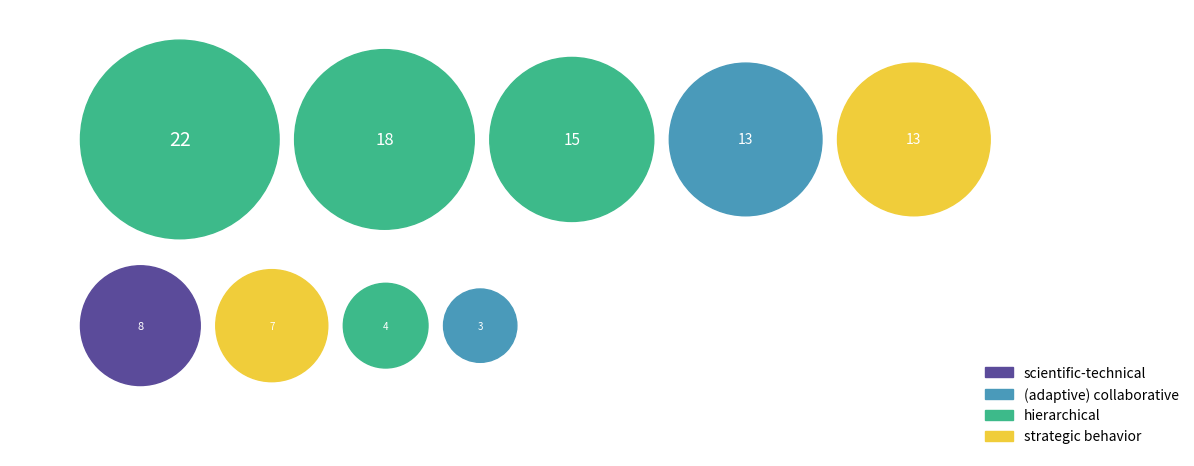

To the nearest percent, what portion does lopezro01 represent?

3%